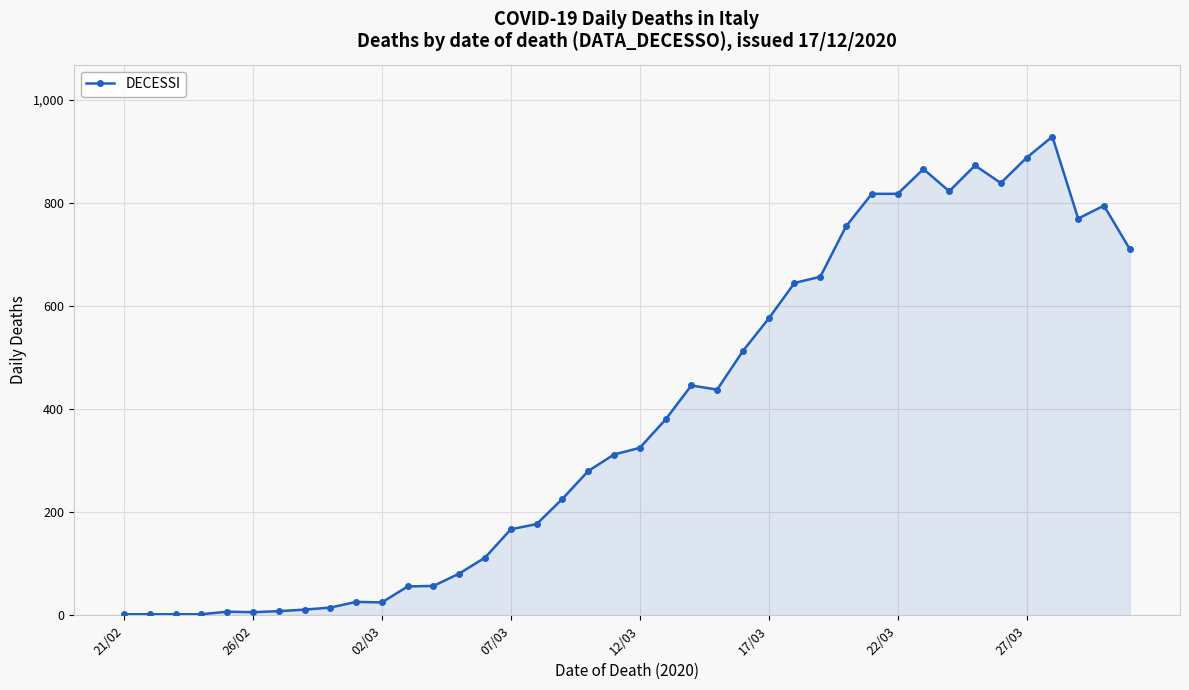

True or false: there are more than 2 points higher than both neighbors.

True